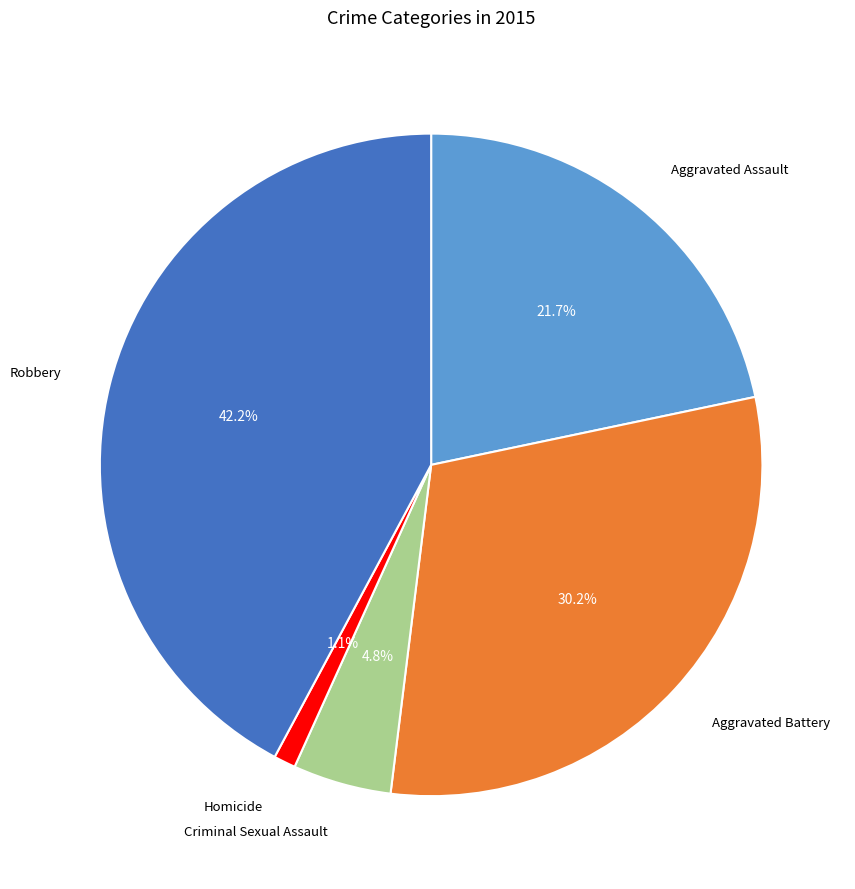

To the nearest percent, what portion does Aggravated Battery represent?

30%